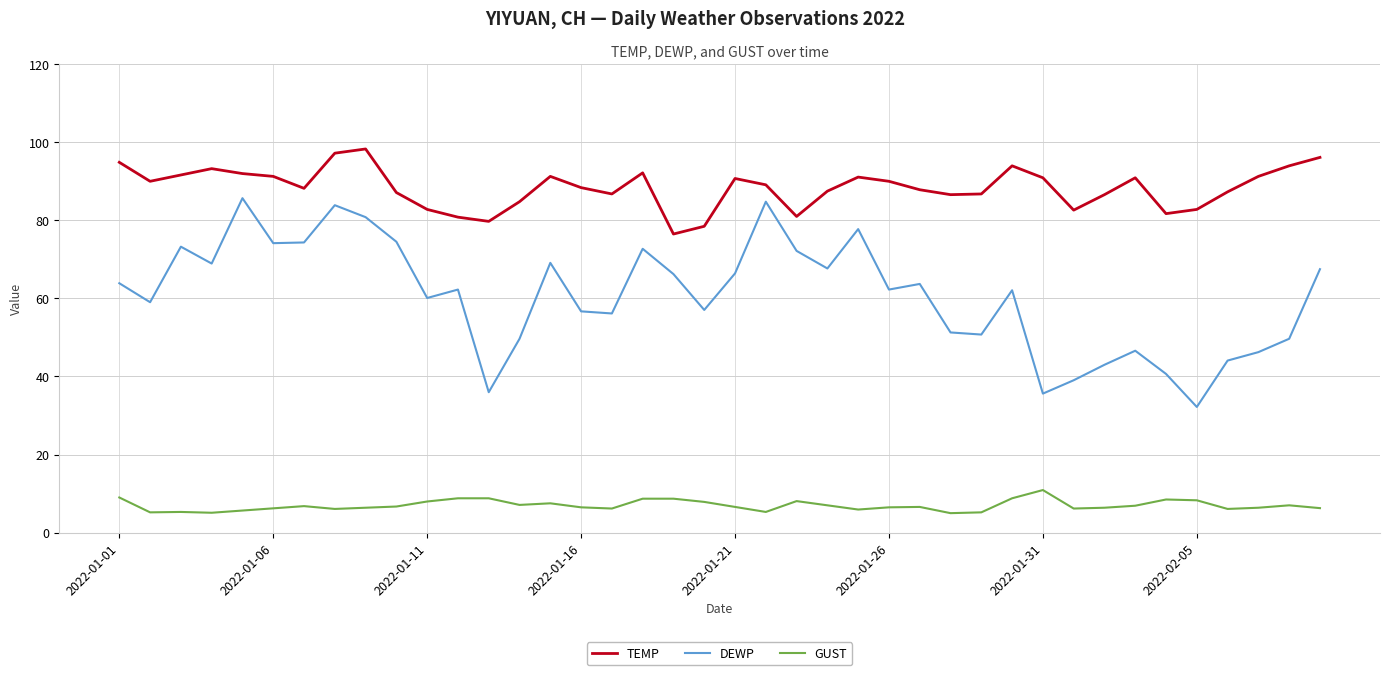

What is the difference between the maximum and minimum values in the TEMP series?

21.8